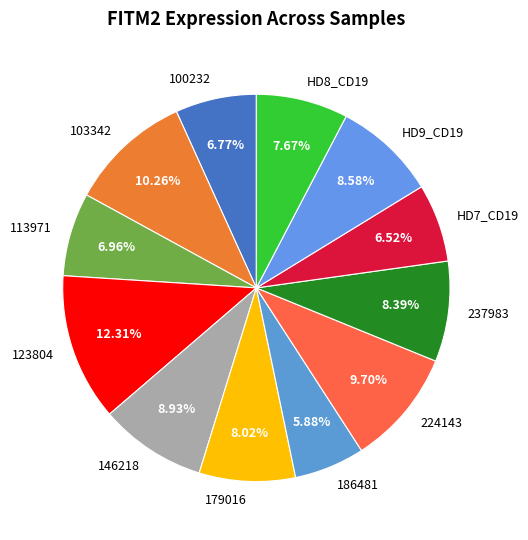

What is the smallest slice in the pie chart?

186481